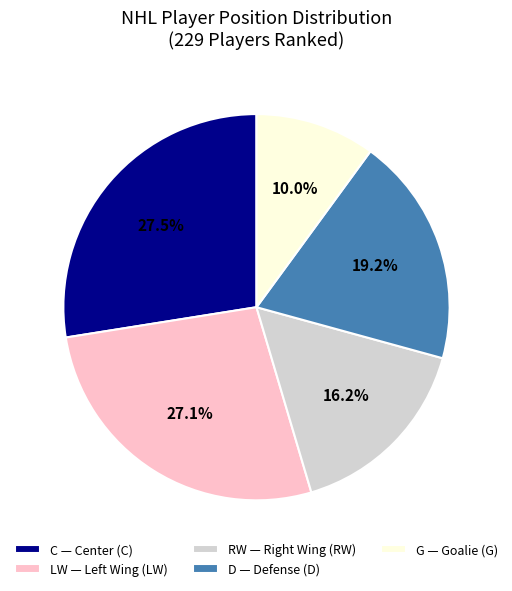

Combined, what portion of the pie is C — Center (C) and D — Defense (D)?

46.7%